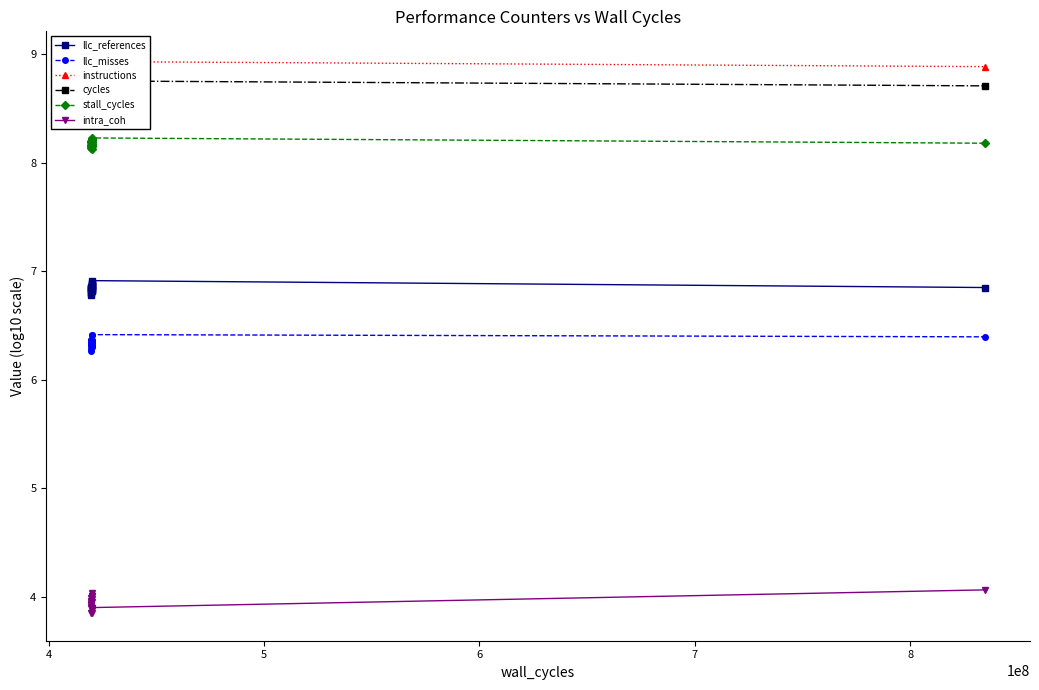

True or false: stall_cycles and llc_misses cross at least once.

False